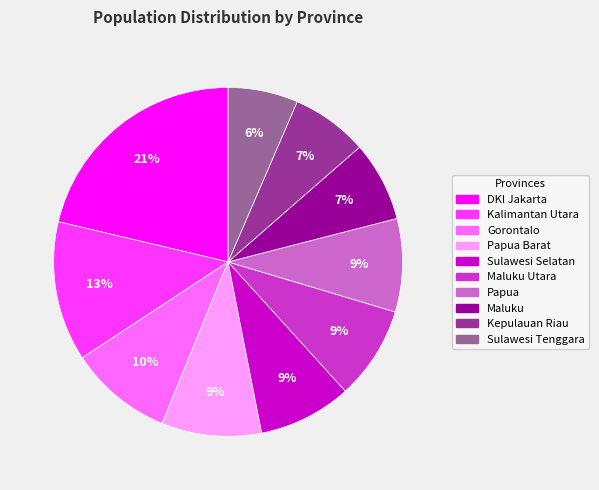

Does any single category account for the majority?

No